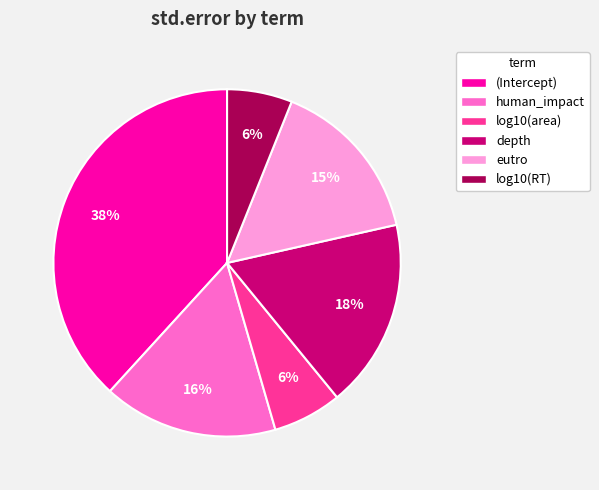

How many segments does this pie chart have?

6